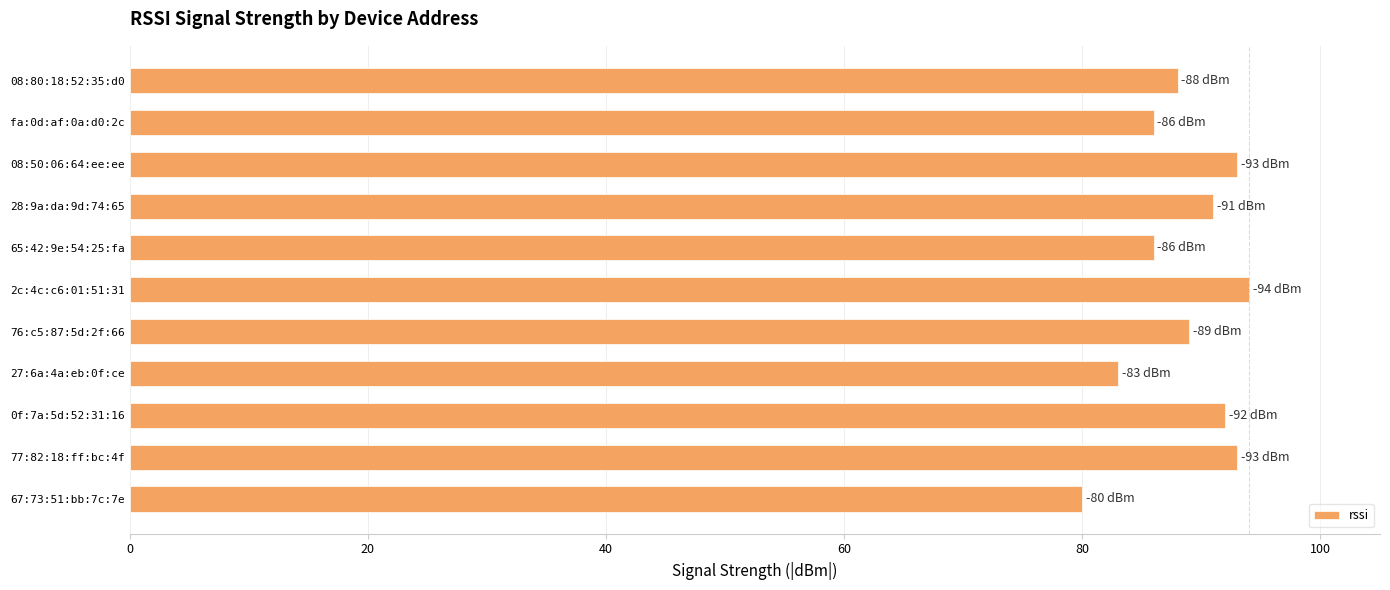

Reading bottom to top, list all the values displayed in this chart.

67:73:51:bb:7c:7e=80	77:82:18:ff:bc:4f=93	0f:7a:5d:52:31:16=92	27:6a:4a:eb:0f:ce=83	76:c5:87:5d:2f:66=89	2c:4c:c6:01:51:31=94	65:42:9e:54:25:fa=86	28:9a:da:9d:74:65=91	08:50:06:64:ee:ee=93	fa:0d:af:0a:d0:2c=86	08:80:18:52:35:d0=88